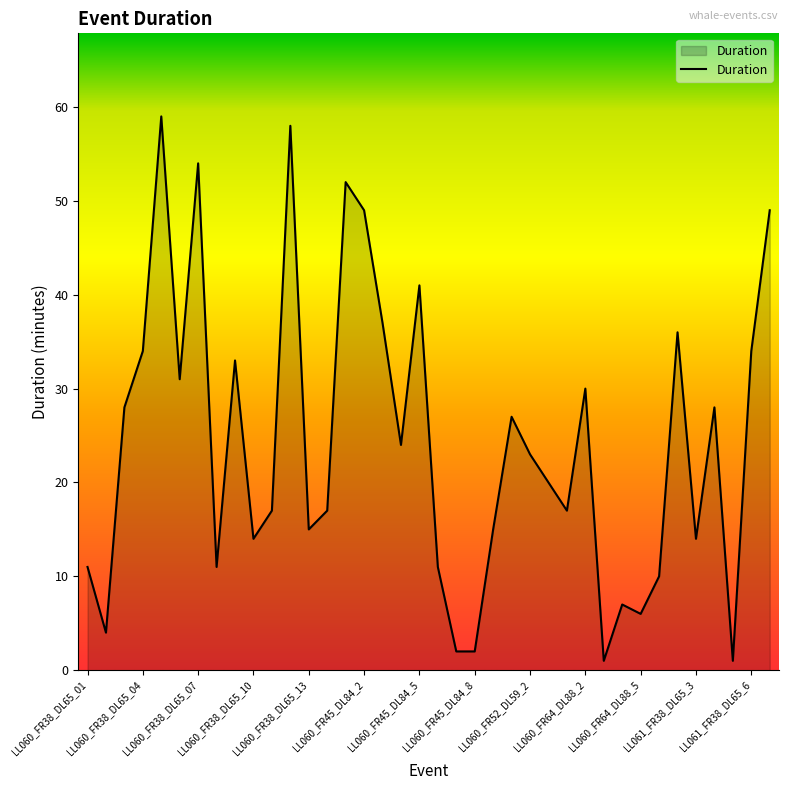

What is the difference between the maximum and minimum values?

58